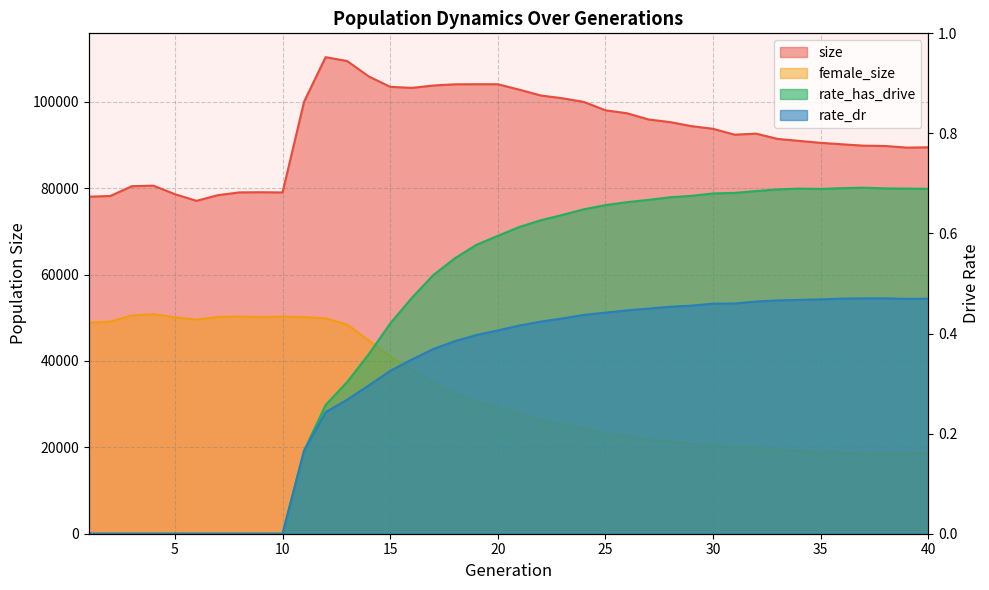

What is the sum of all rate_dr values?

12.3